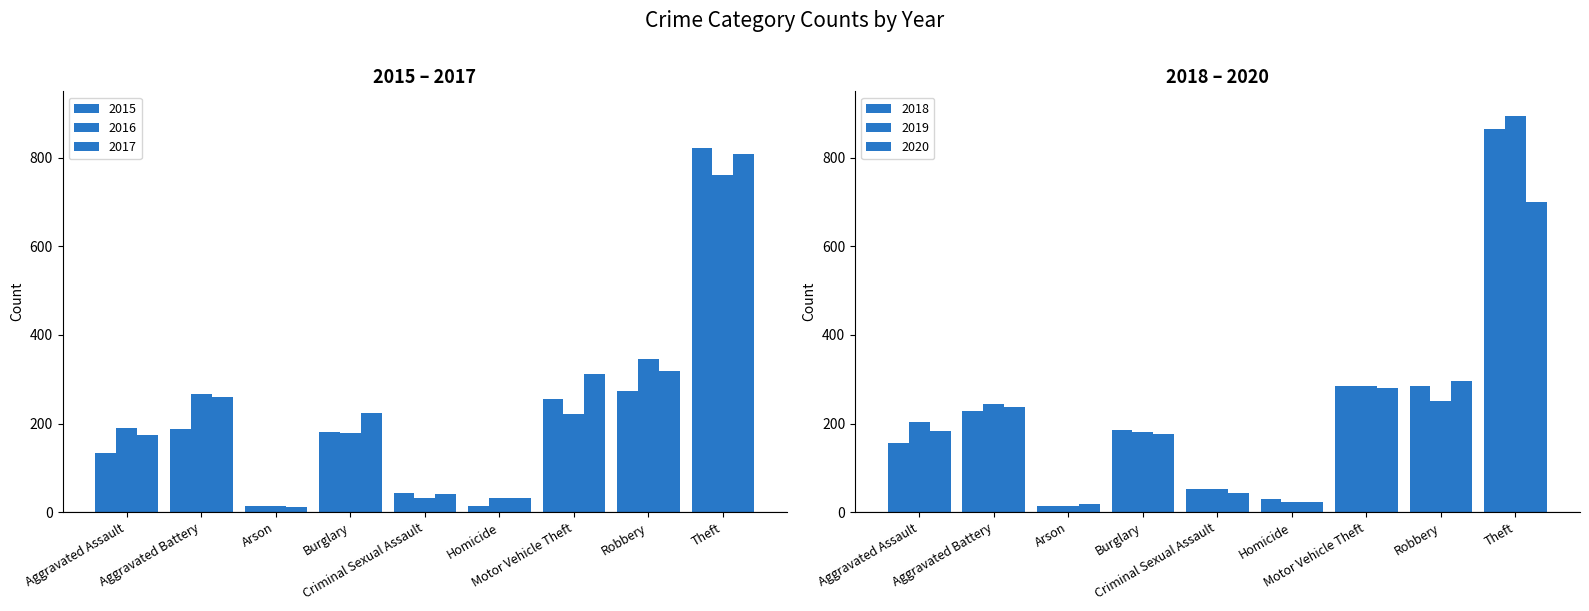

What position from the right is Motor Vehicle Theft?

3